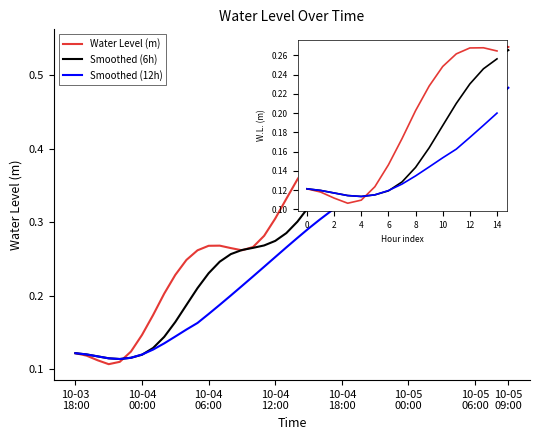

The Smoothed (12h) series shows 0.0 at 10-04
12:00. True or false?

False